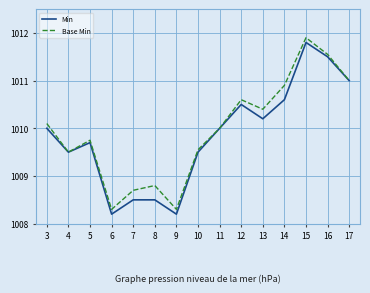

What is the average value of the Base Min series?

1010.0